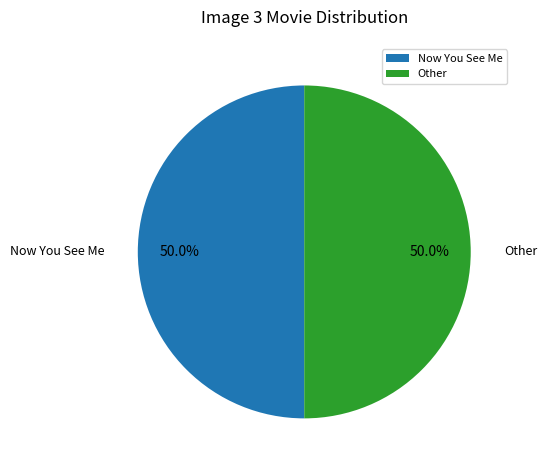

What is the ratio of the value at Now You See Me to the value at Other?

1.0